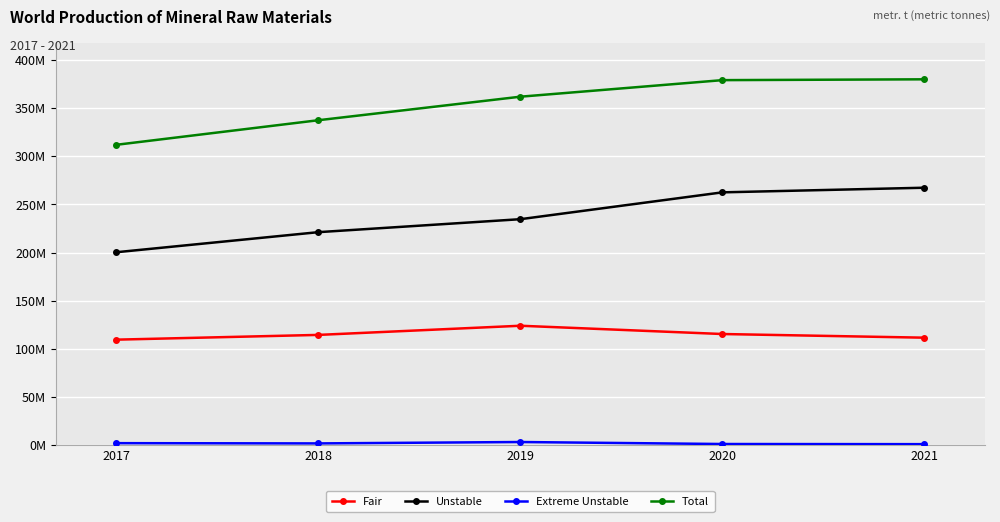

Reading left to right, what are all the values shown in this chart?

Fair: 2017=109522350	2018=114451365	2019=123960848	2020=115363767	2021=111567814
Unstable: 2017=200305574	2018=221142021	2019=234612303	2020=262478408	2021=267279613
Extreme Unstable: 2017=2036519	2018=1782010	2019=3227204	2020=1149863	2021=1003445
Total: 2017=311864443	2018=337375396	2019=361800355	2020=378992038	2021=379850872